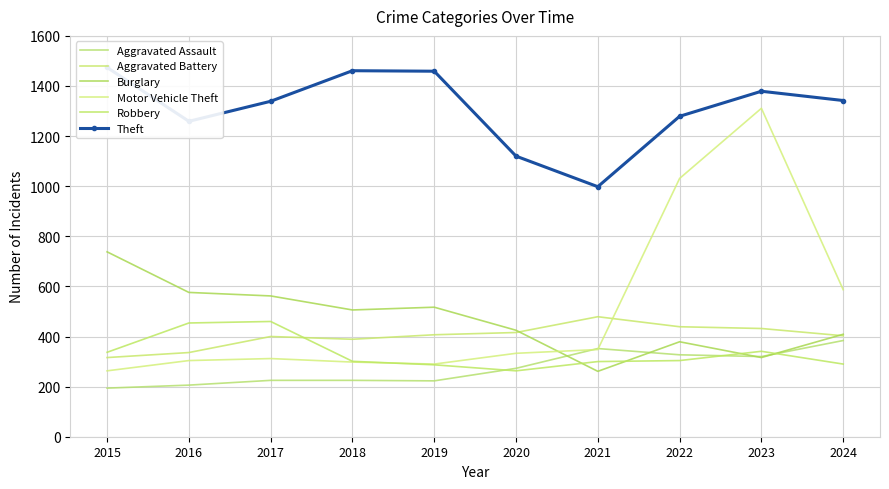

What is the value of the Motor Vehicle Theft point at the 7th from the left?

348